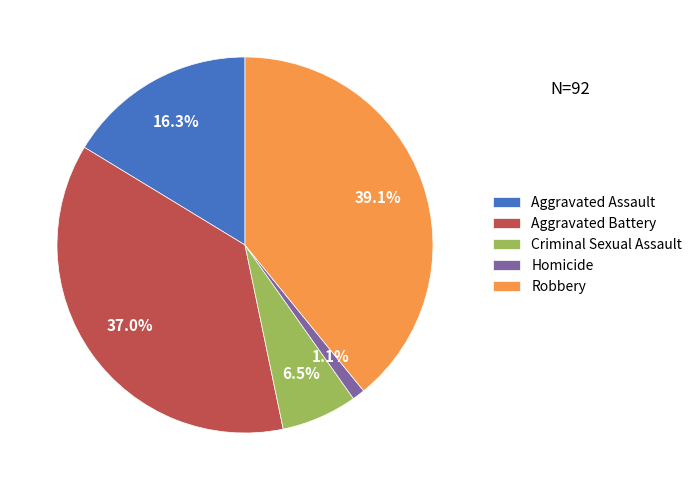

Between Robbery and Aggravated Assault, which is larger?

Robbery